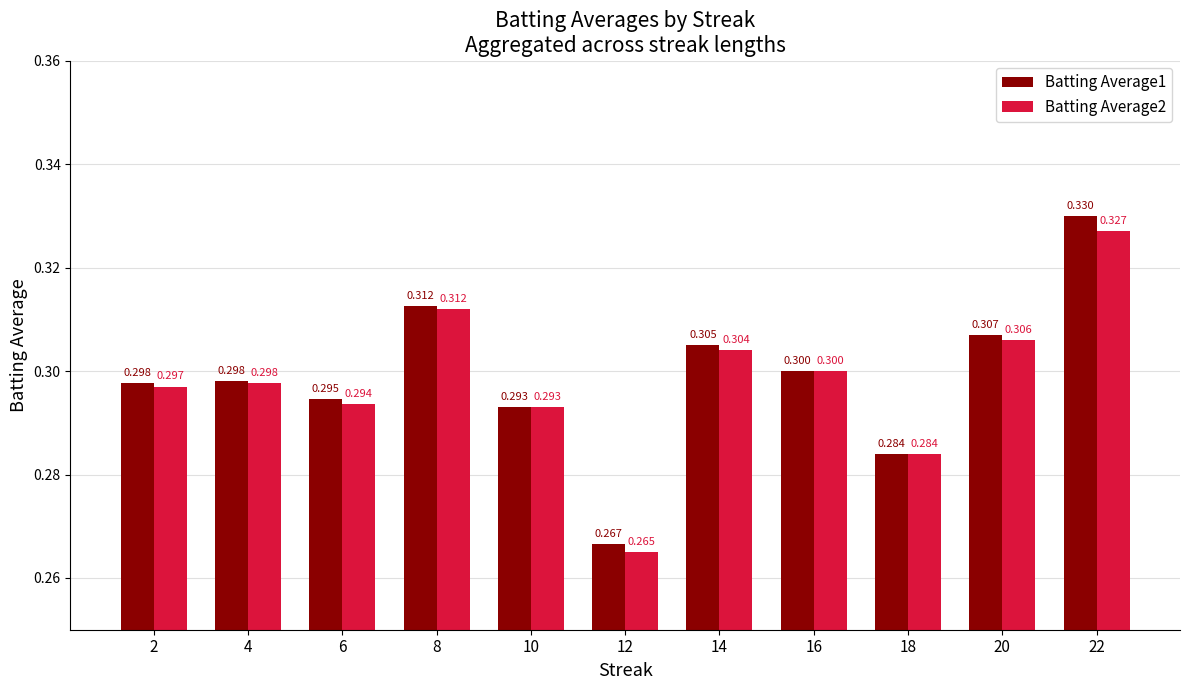

How many Batting Average1 values are between 0 and 1?

11